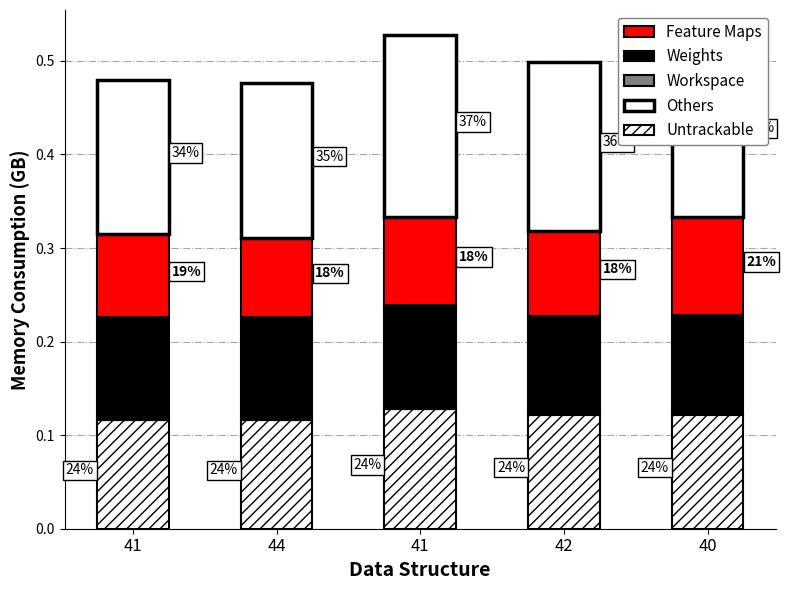

Does the chart contain stacked bars?

Yes